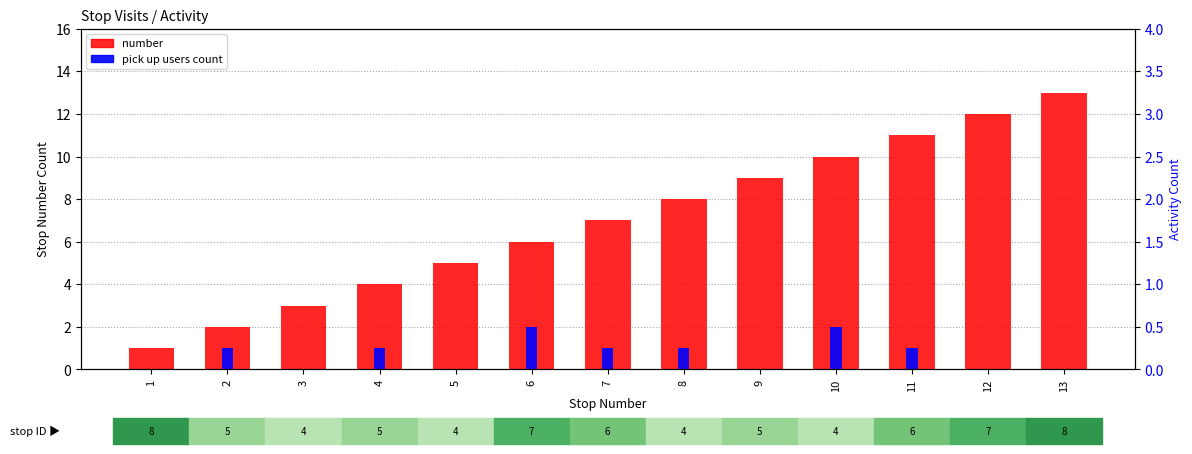

Is the value of pick up users count at 3 greater than the value of number at 13?

No